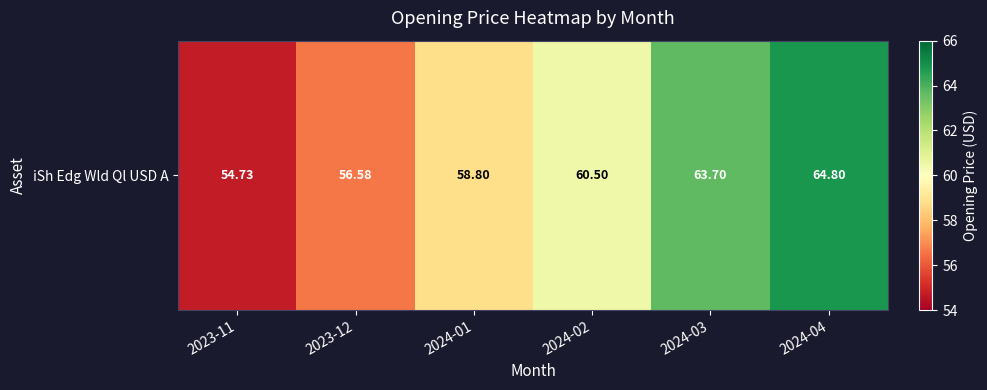

What is the change in value from 2023-12 to 2024-04?

+8.2